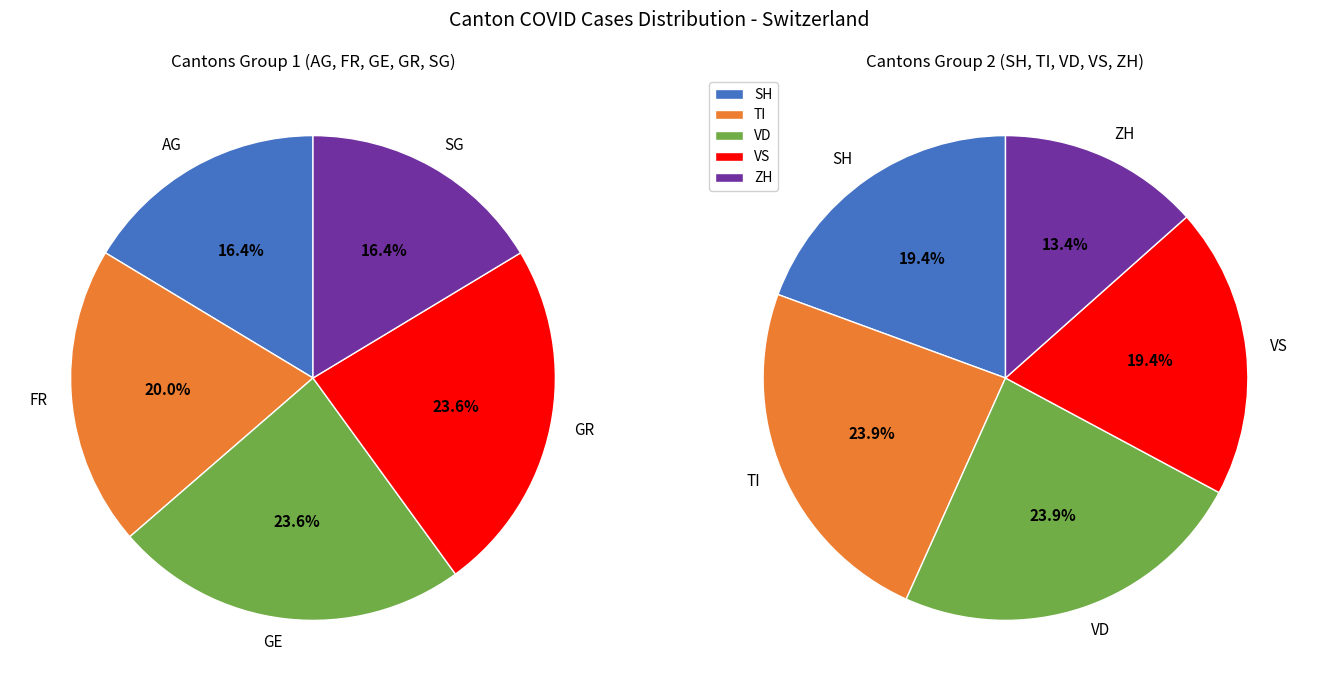

Is it true that 38 is 5% of the pie?

True